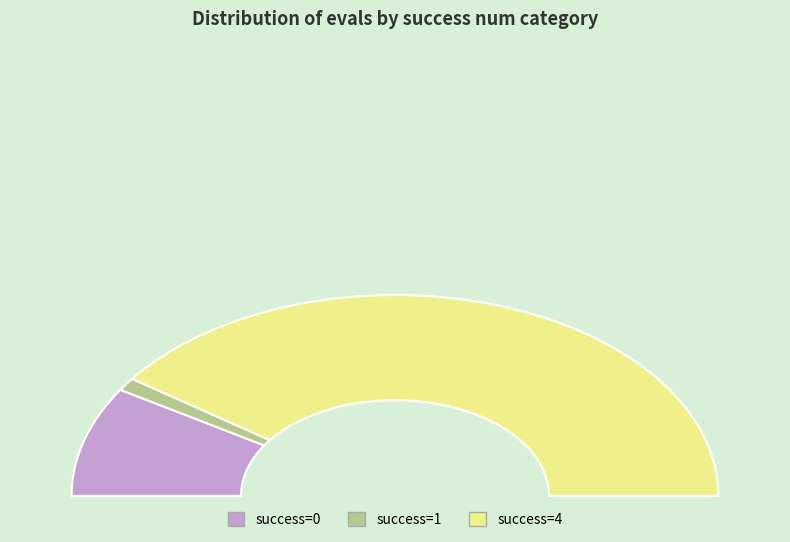

Does 2 represent more than half of the total?

No